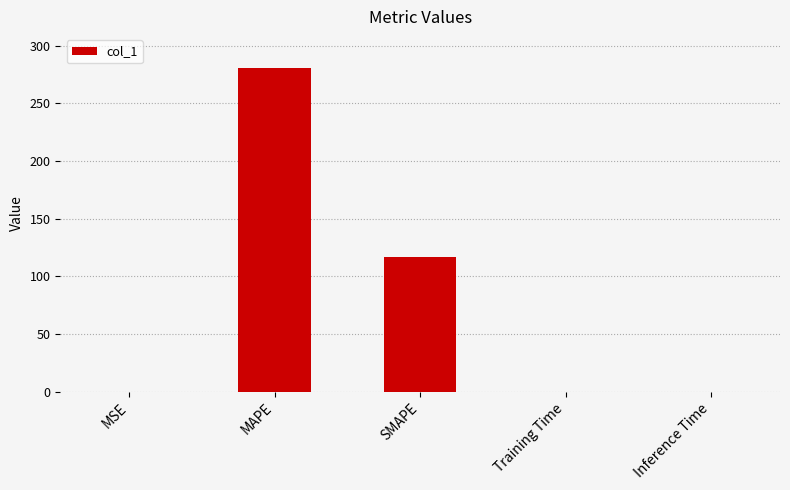

Which has a higher value, MSE or MAPE?

MAPE